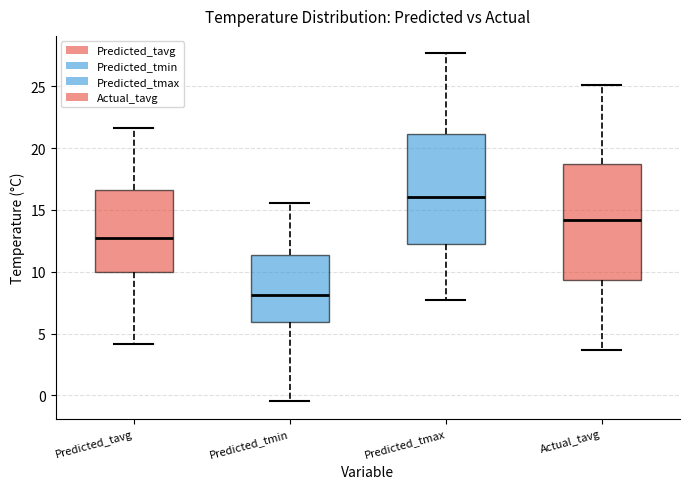

Which box's median line is the highest?

Predicted_tmax